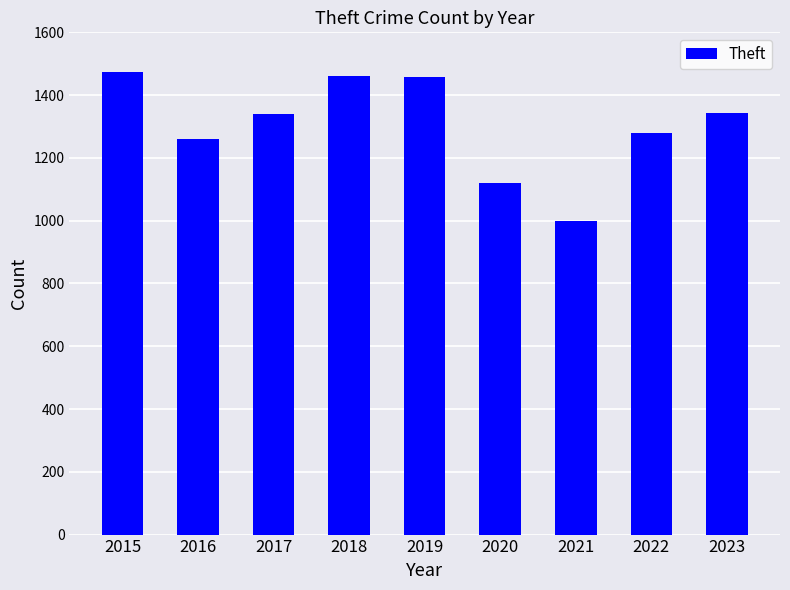

Does the chart contain any negative values?

No